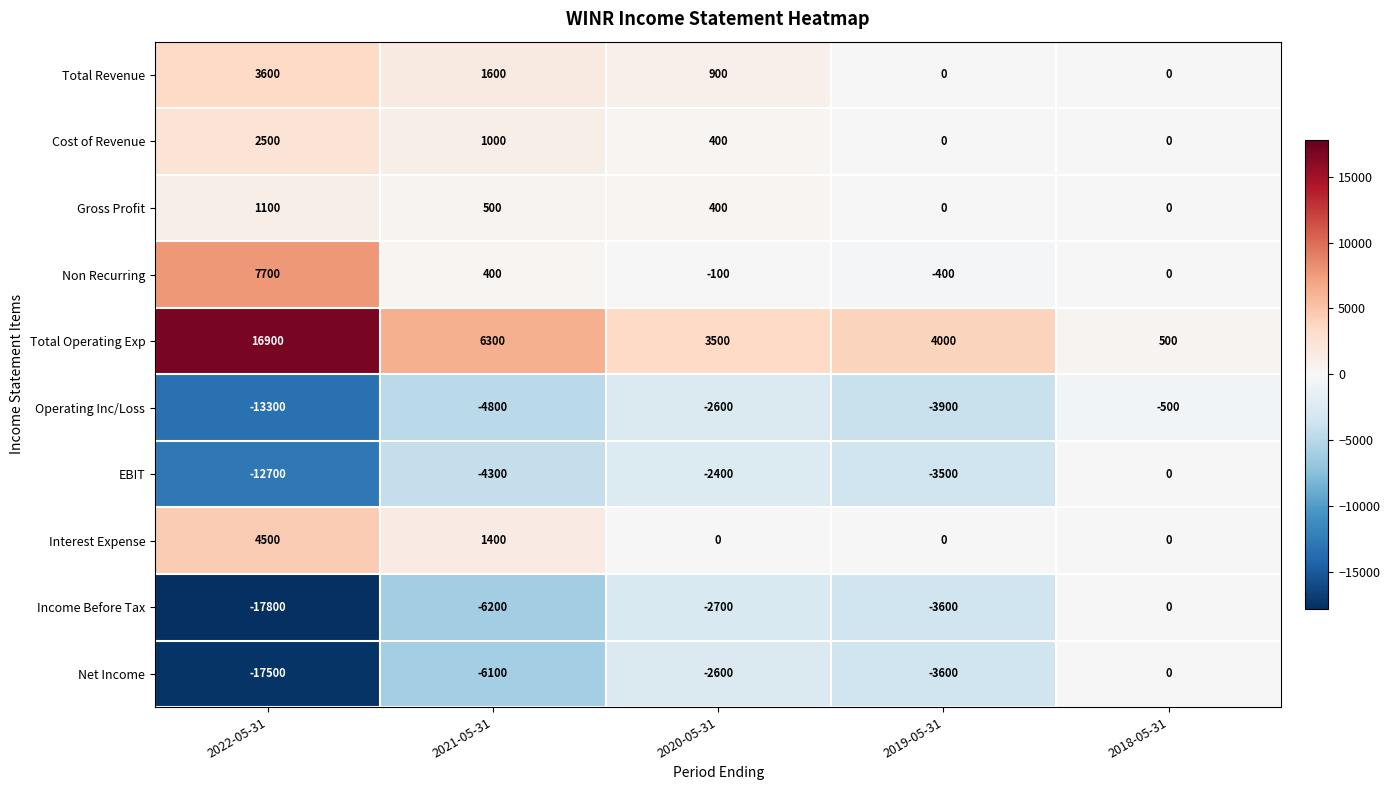

List the labels in order of Net Income value, smallest first.

2022-05-31, 2021-05-31, 2019-05-31, 2020-05-31, 2018-05-31